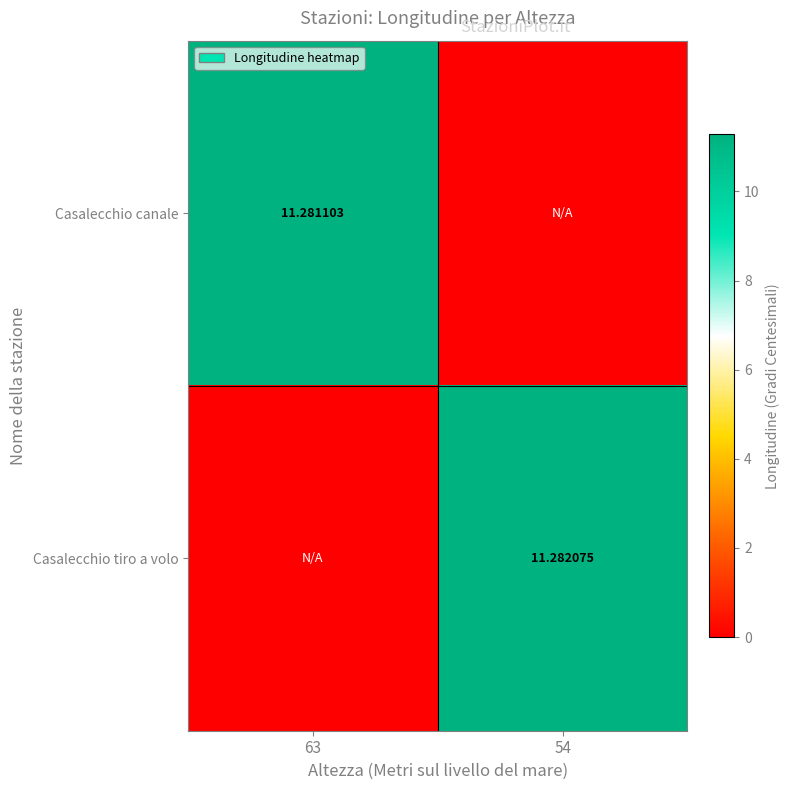

Between 54 and 63, which is larger?

63